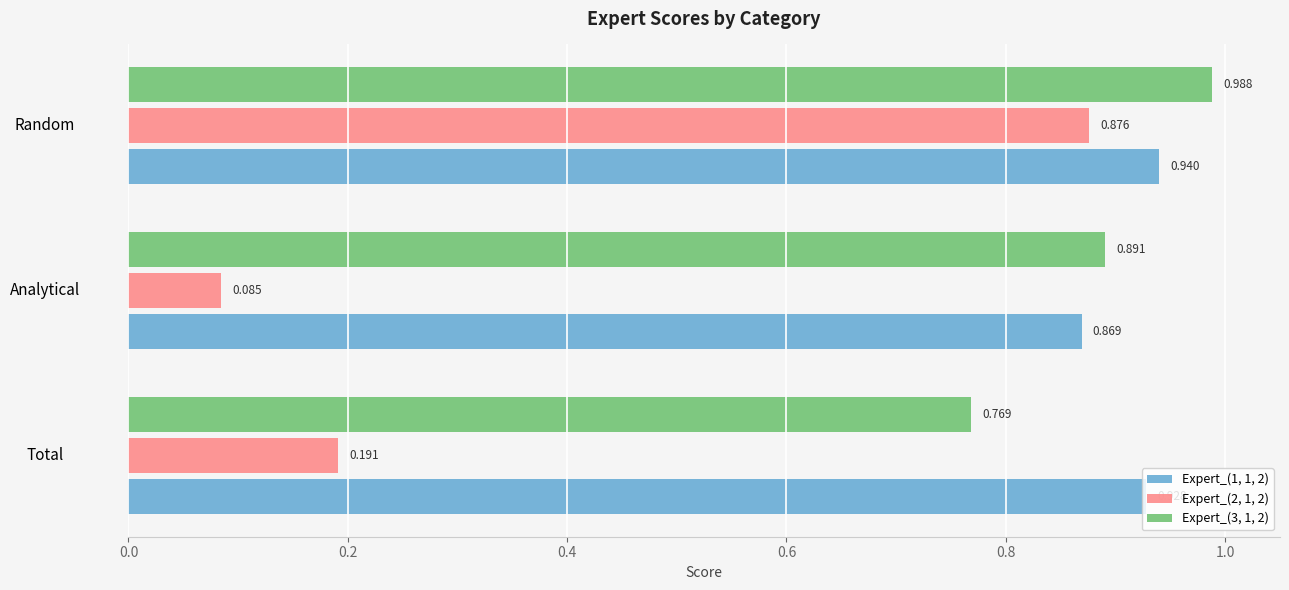

Where is Expert_(1, 1, 2) nearest to the value 0?

Analytical